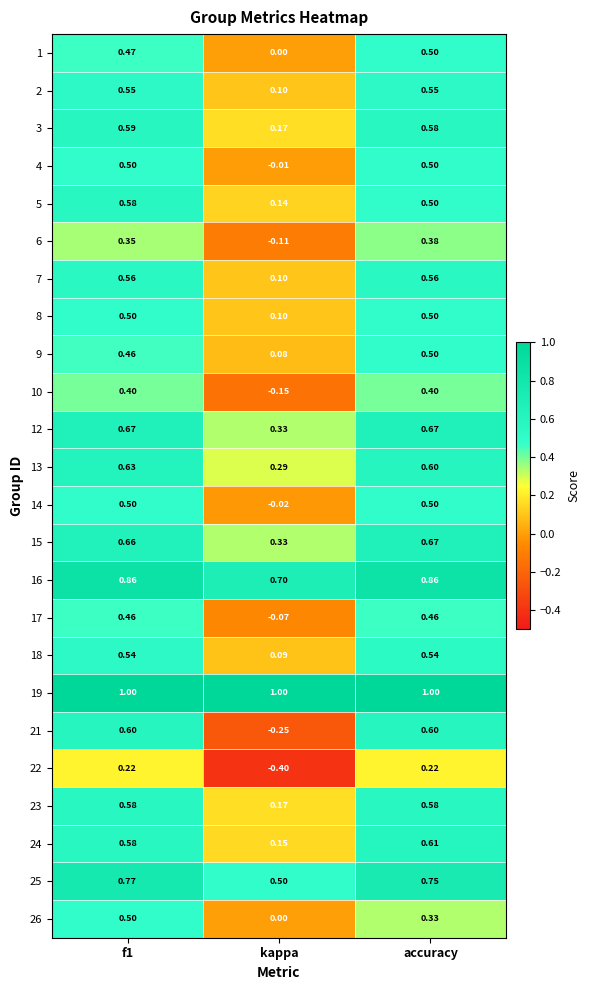

Where is 25 nearest to the value 0?

kappa